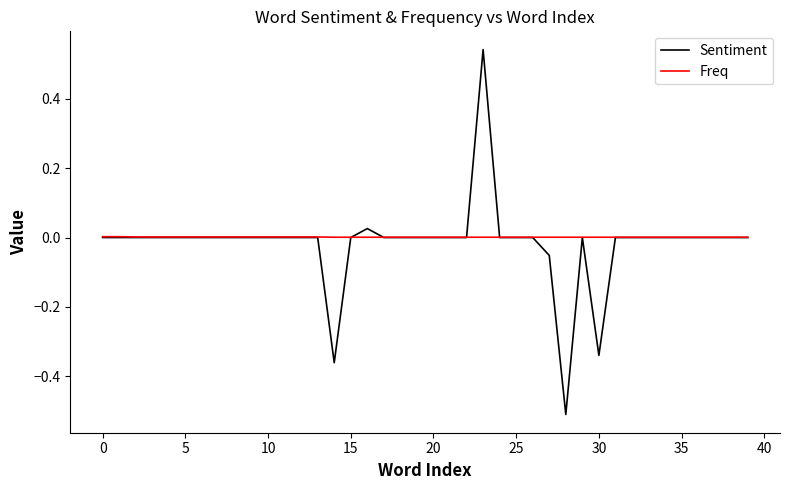

Which series has the widest spread of values?

Sentiment